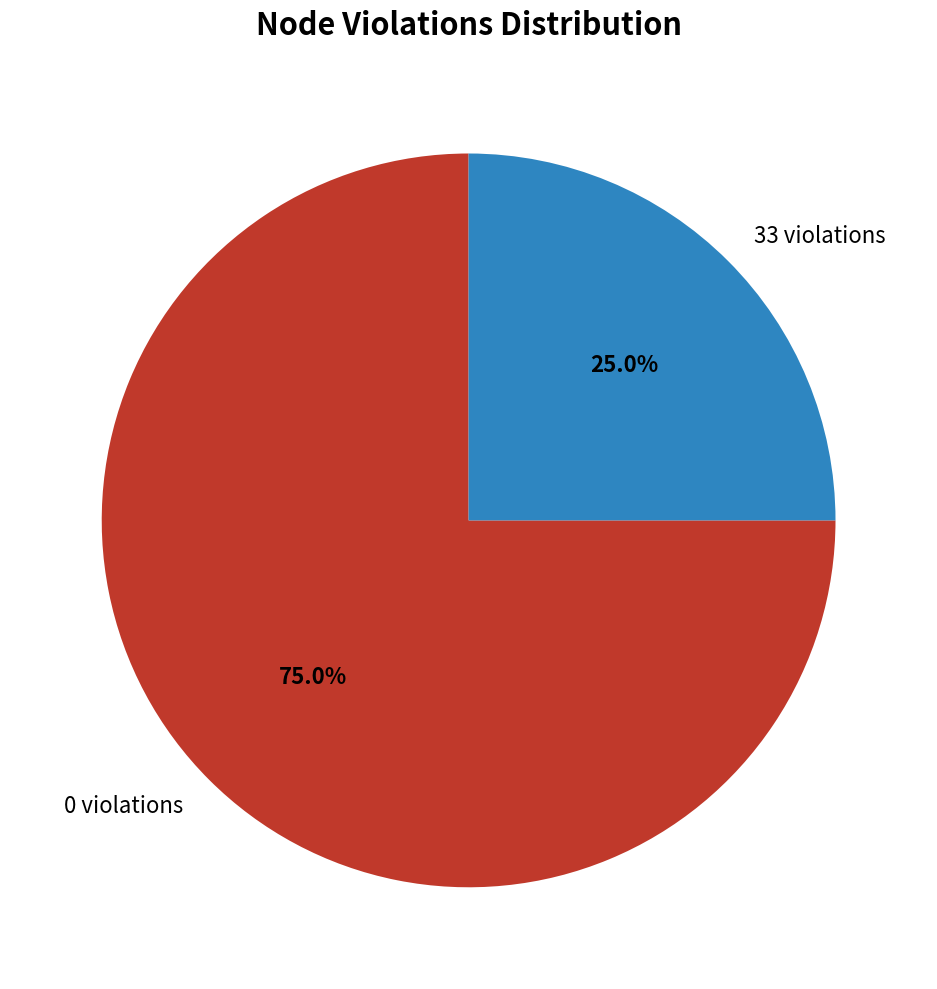

Does 33 violations account for over 50% of the chart?

No